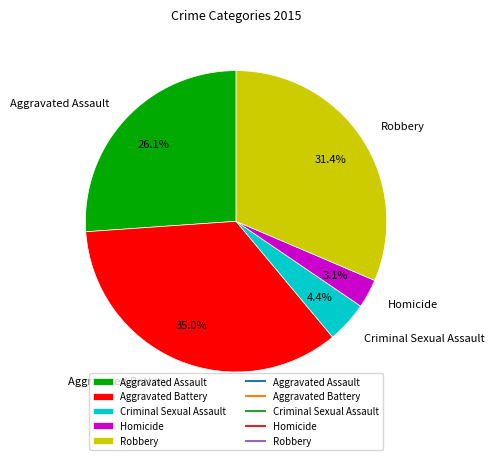

To the nearest percent, what is the average slice percentage?

20%